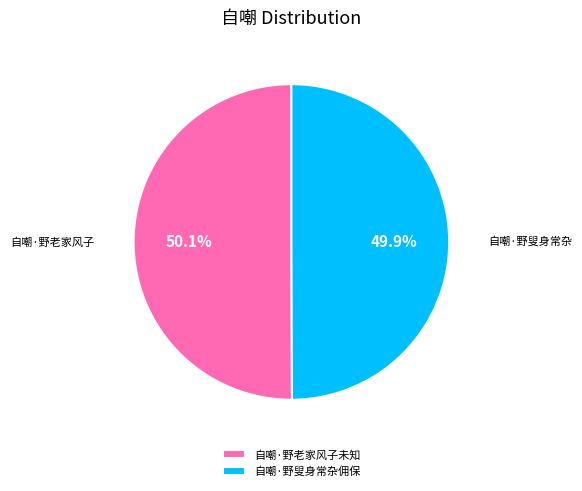

Approximately how many times larger is the value at 自嘲·野叟身常杂佣保 compared to 自嘲·野老家风子未知?

1.0